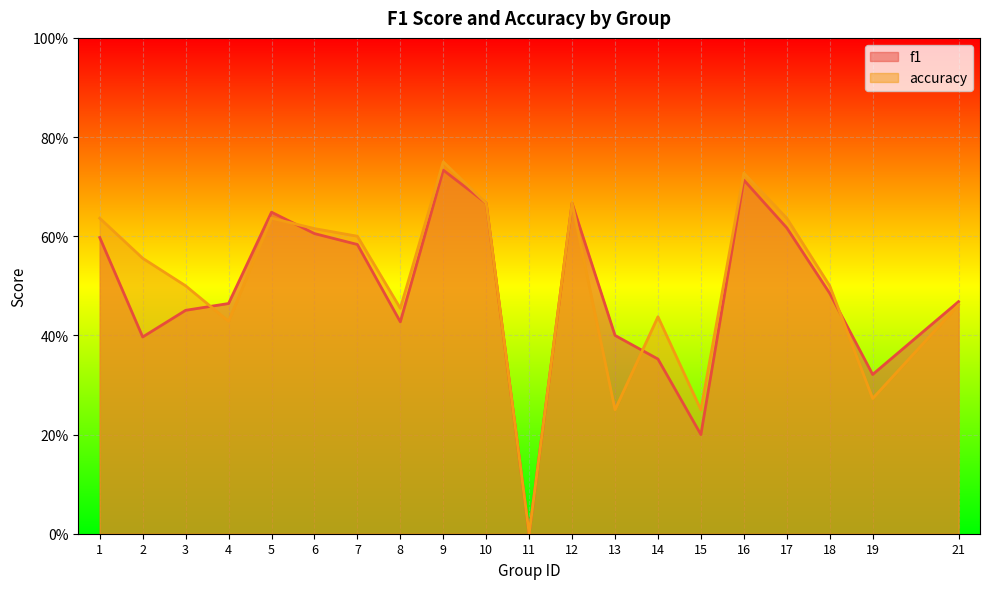

How many times do f1 and accuracy cross each other?

4